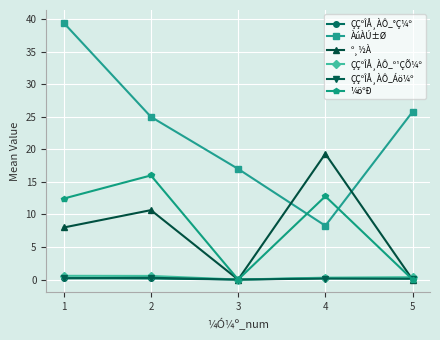

Is it true that ÀúÀÚ±Ø equals 5.8 at 3?

False